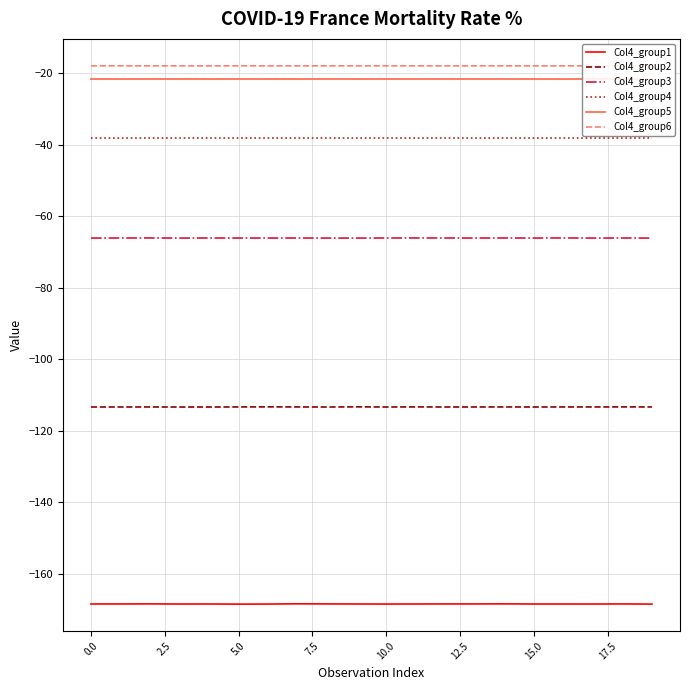

True or false: Col4_group2 and Col4_group5 intersect in this chart.

False